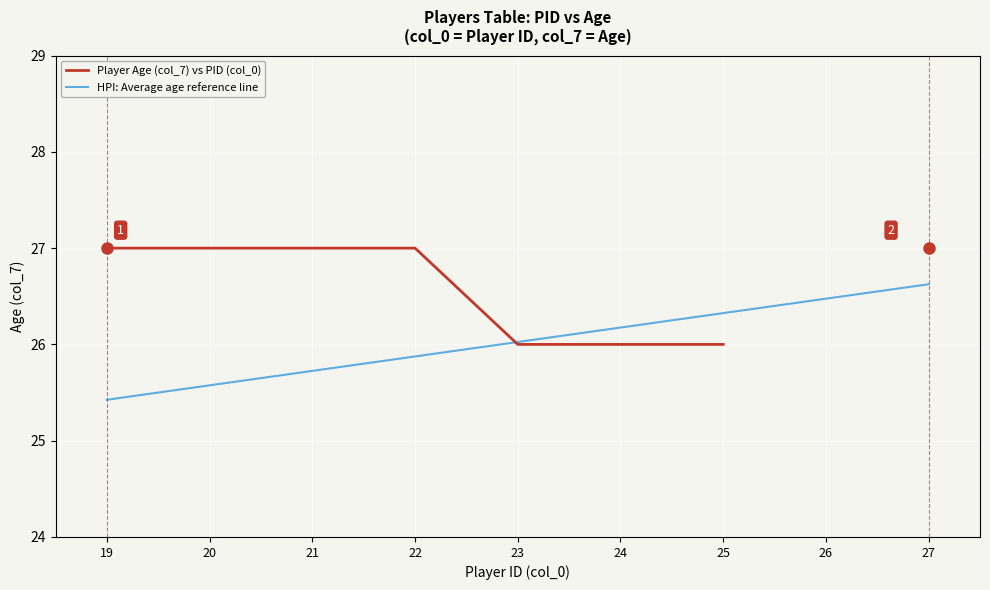

The Player Age (col_7) vs PID (col_0) series shows 16.2 at 24. True or false?

False